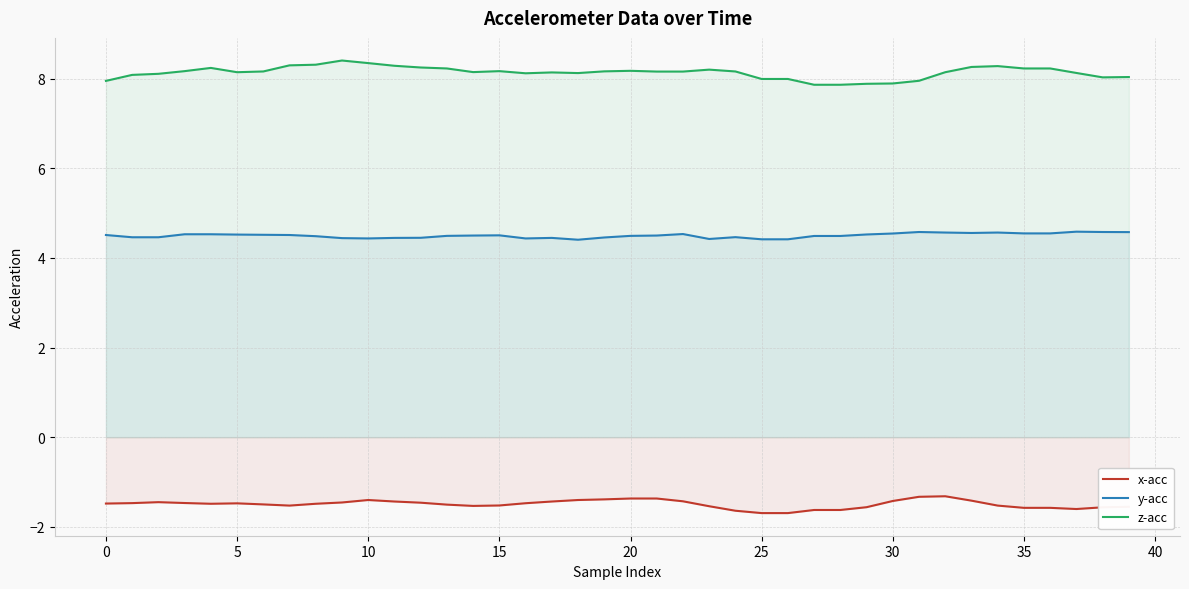

True or false: x-acc and z-acc cross at least once.

False